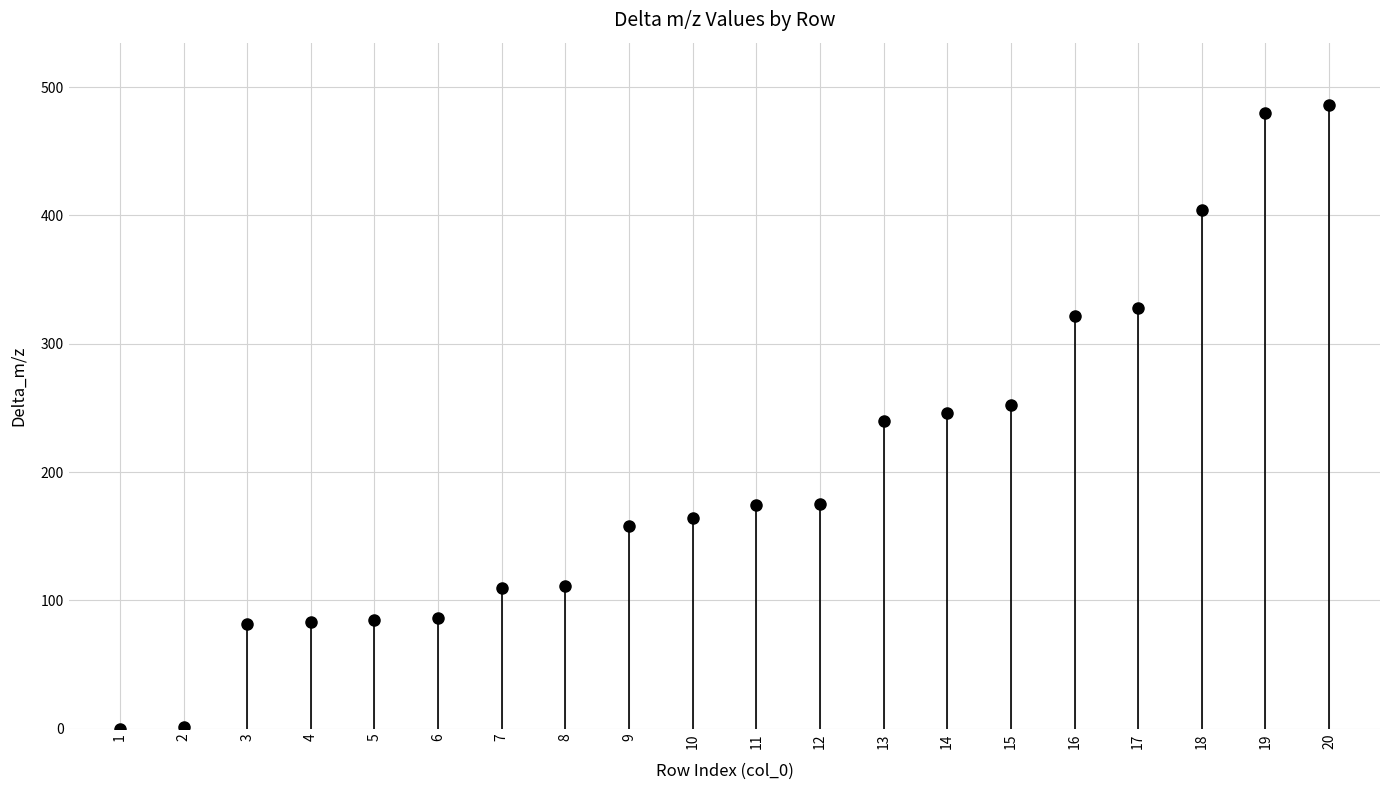

Is it true that the value at 7 is 171.3?

False